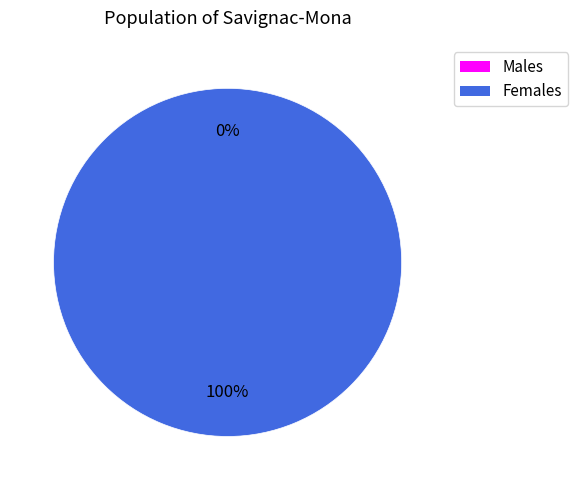

To the nearest percent, what percentage of the pie is 1453176105?

100%